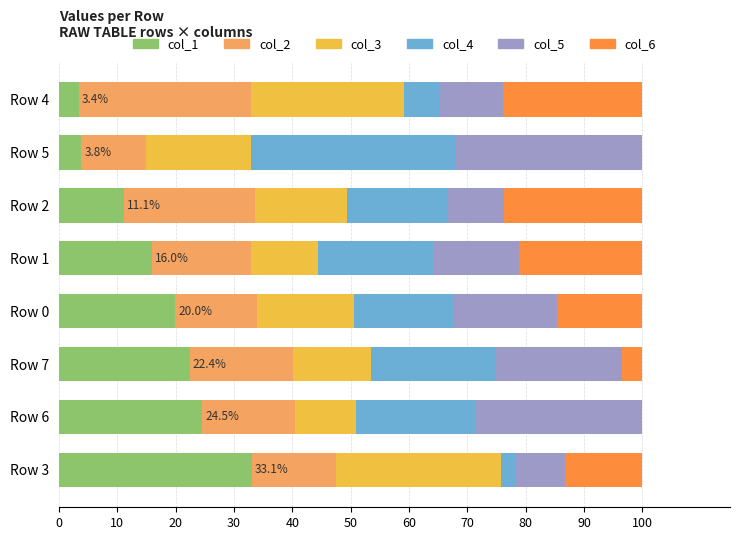

At which label does col_1 reach its peak?

Row 3